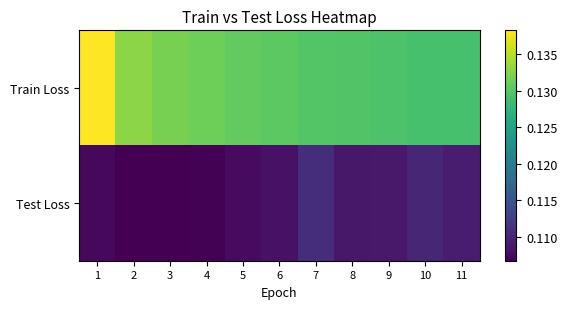

Rank the series at 5 from highest to lowest value.

Train Loss, Test Loss